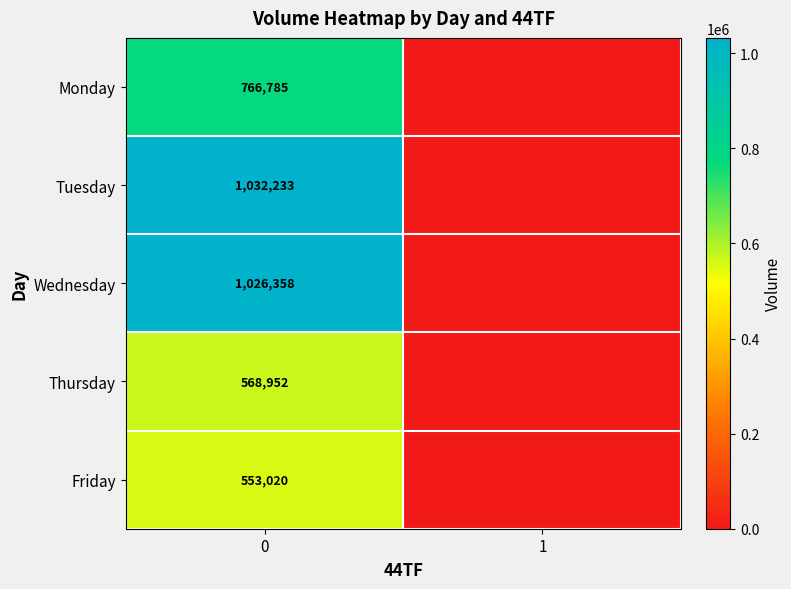

The value of Monday at 0 is 766785. True or false?

True